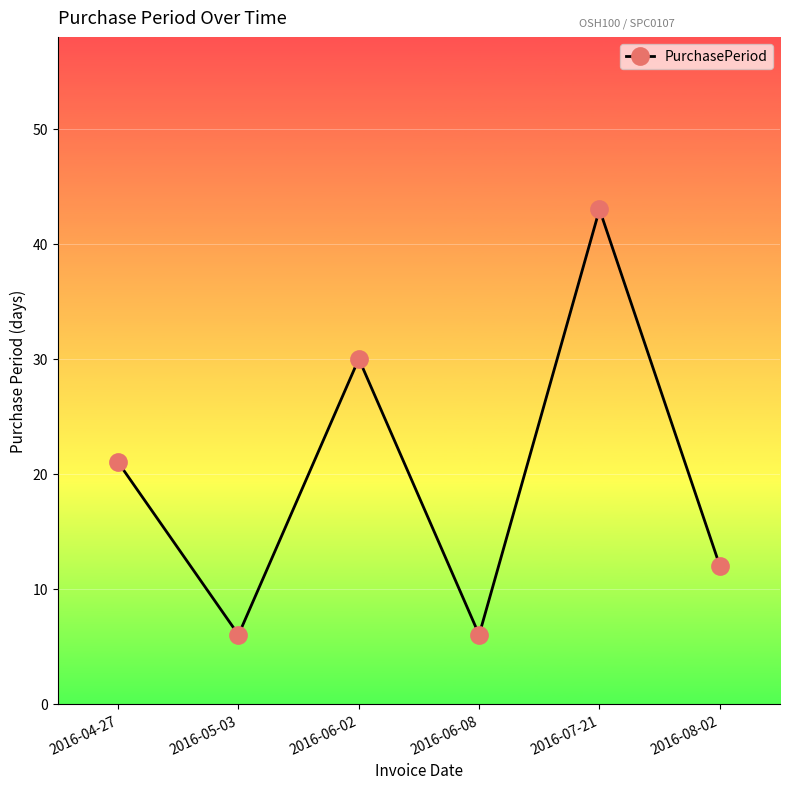

At which category does the chart reach its peak across all series?

2016-07-21